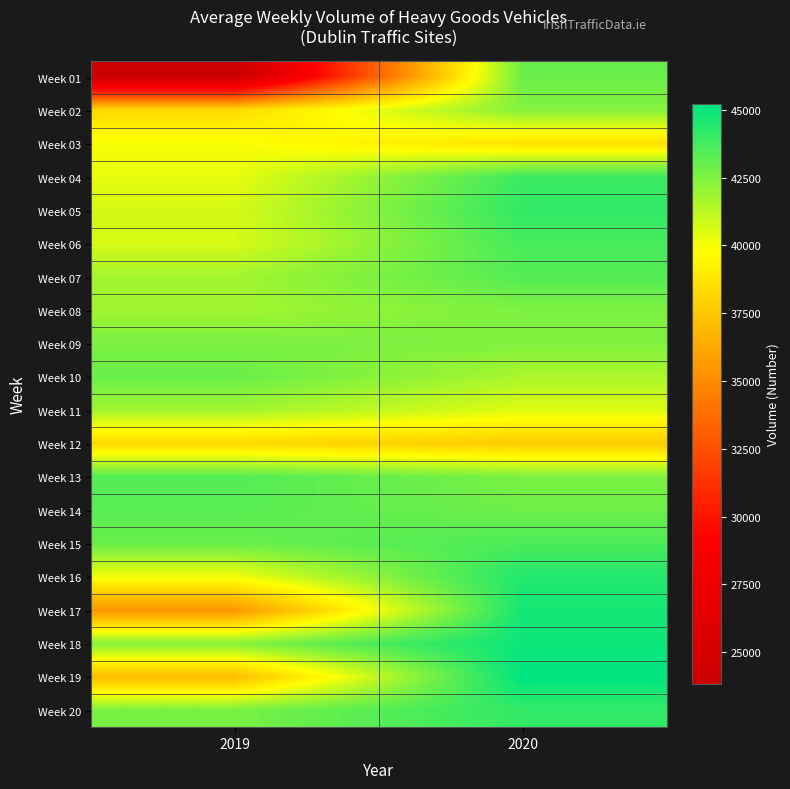

Rank the series by their maximum value, from highest to lowest.

Week 19, Week 18, Week 17, Week 16, Week 05, Week 20, Week 04, Week 06, Week 15, Week 13, Week 07, Week 14, Week 10, Week 01, Week 09, Week 08, Week 02, Week 11, Week 03, Week 12